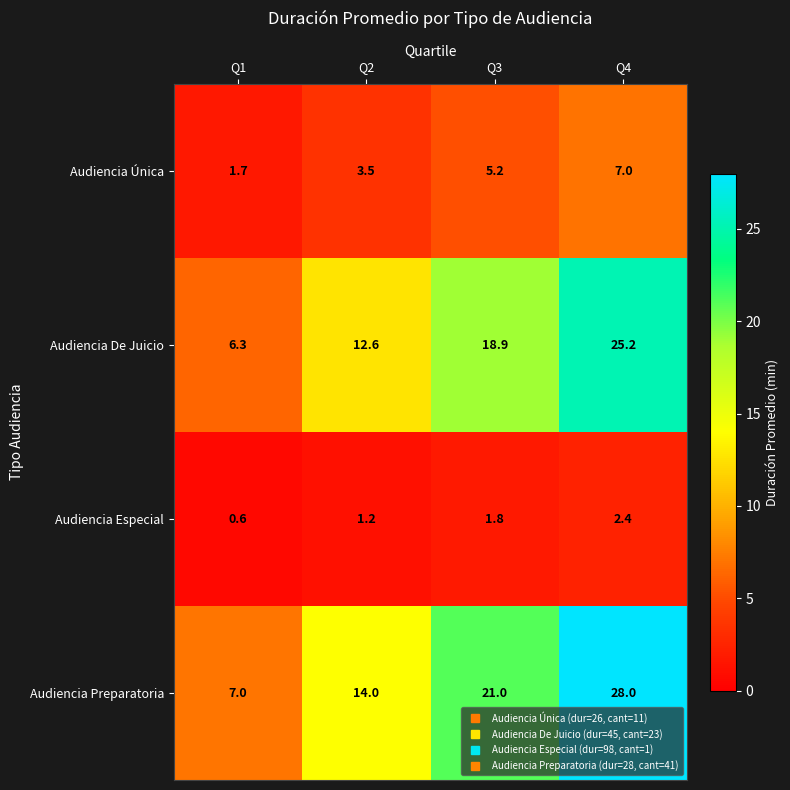

What is the spread (max minus min) of values at Q1?

6.4